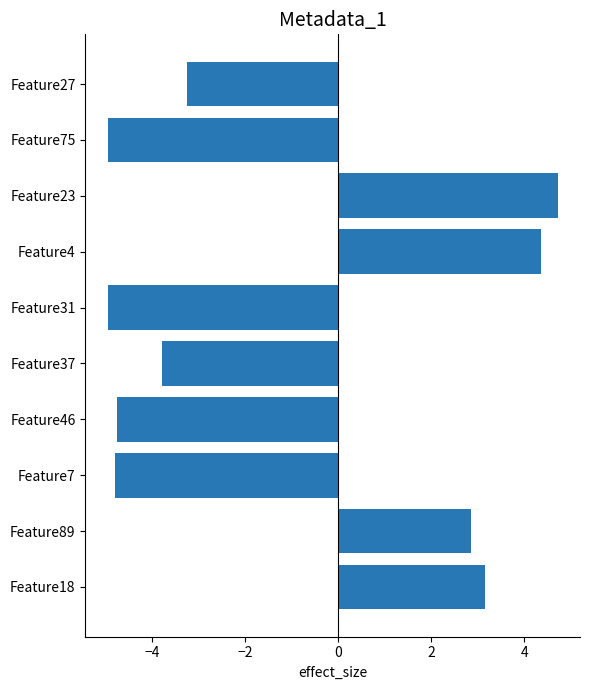

What is the label of the 9th bar from the top?

Feature89